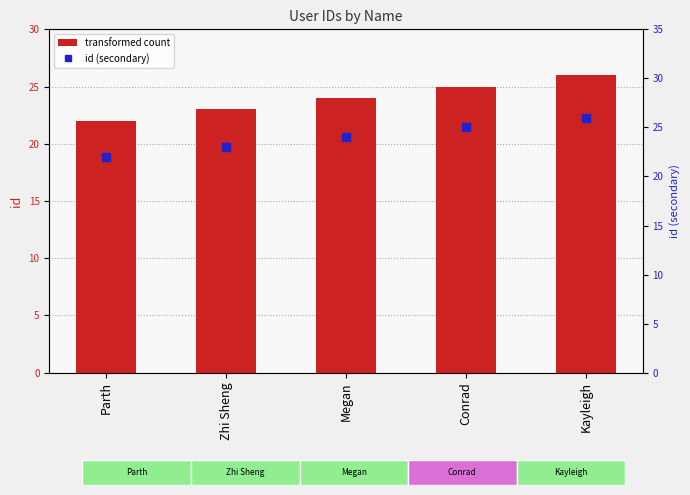

At which label does id first exceed 24?

Conrad